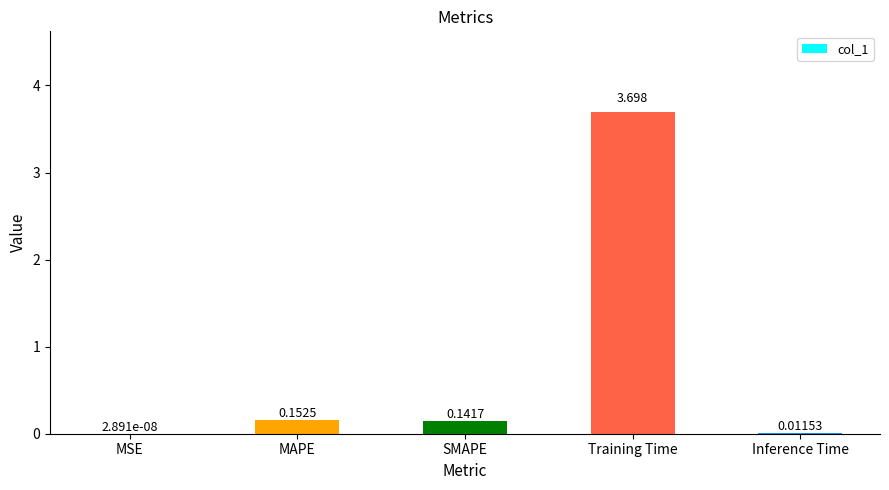

At which category does the chart reach its peak across all series?

Training Time